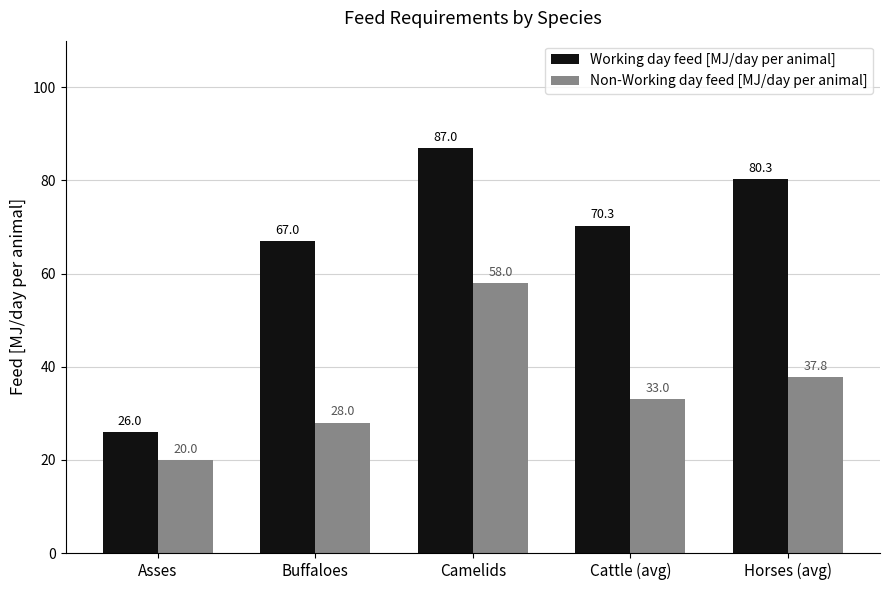

What is the greatest value displayed?

87.0